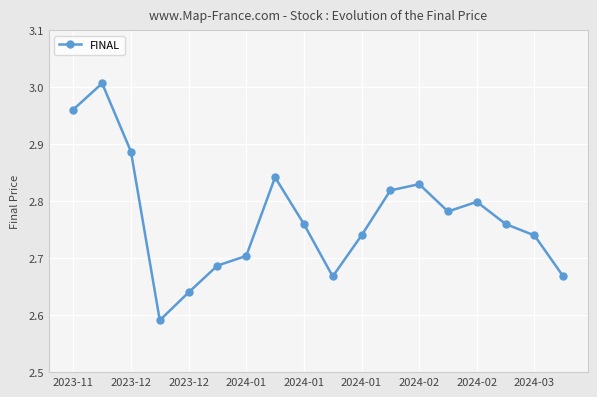

How many interior local valleys (lower than both neighbors) does the data have?

3